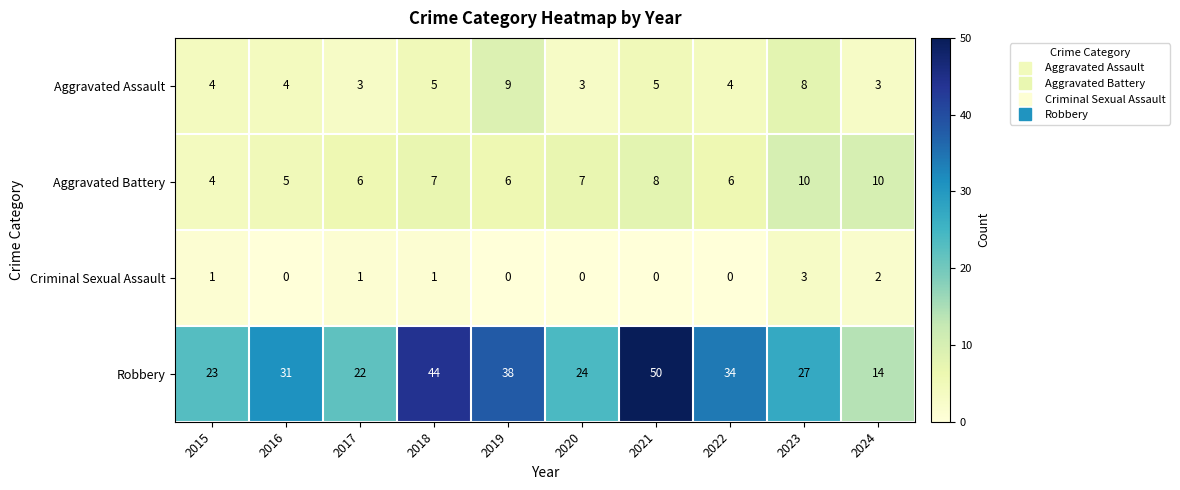

What is the maximum value shown in the chart?

50